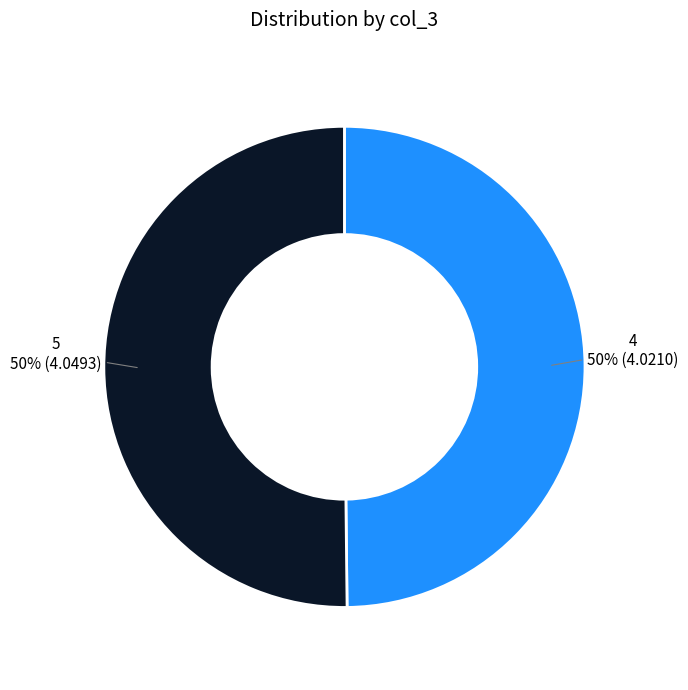

What percentage is the 5 slice, to the nearest percent?

50%